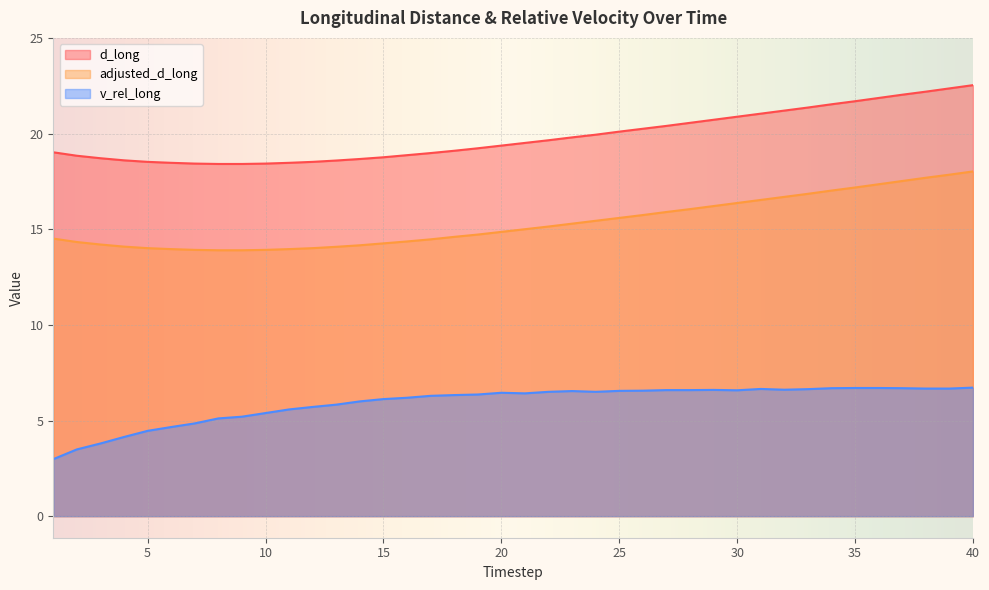

Where is adjusted_d_long nearest to the value 15?

21